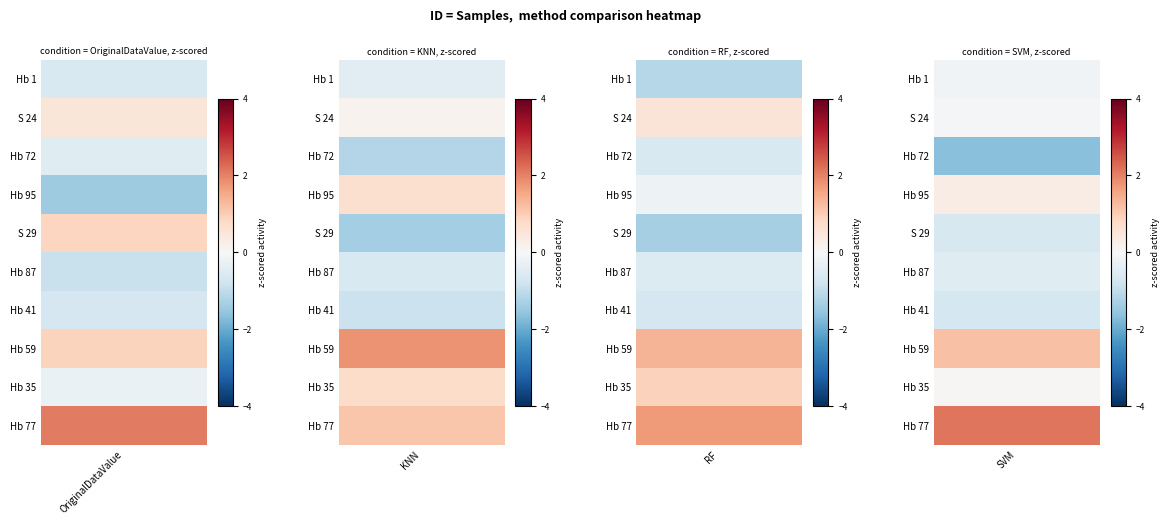

Between 1 and 3, which is larger?

3